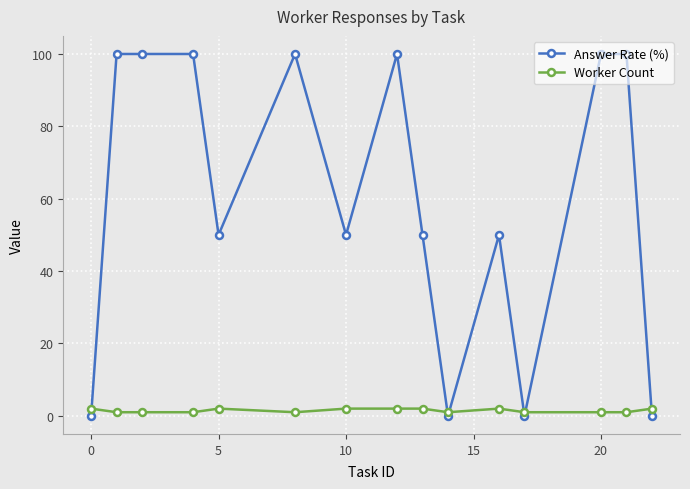

Which series has the widest spread of values?

Answer Rate (%)